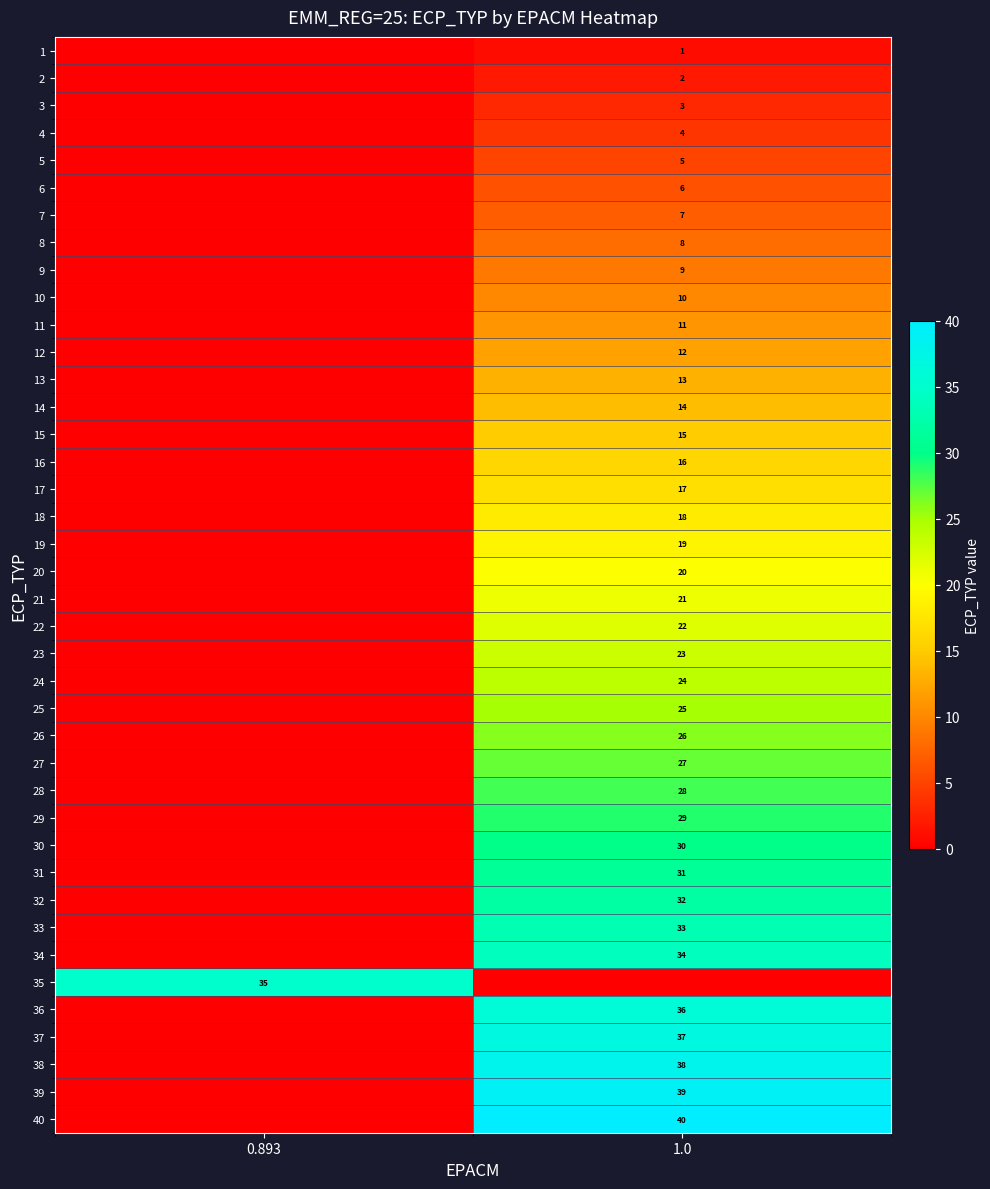

Is it true that 31 equals 31 at 1.0?

True